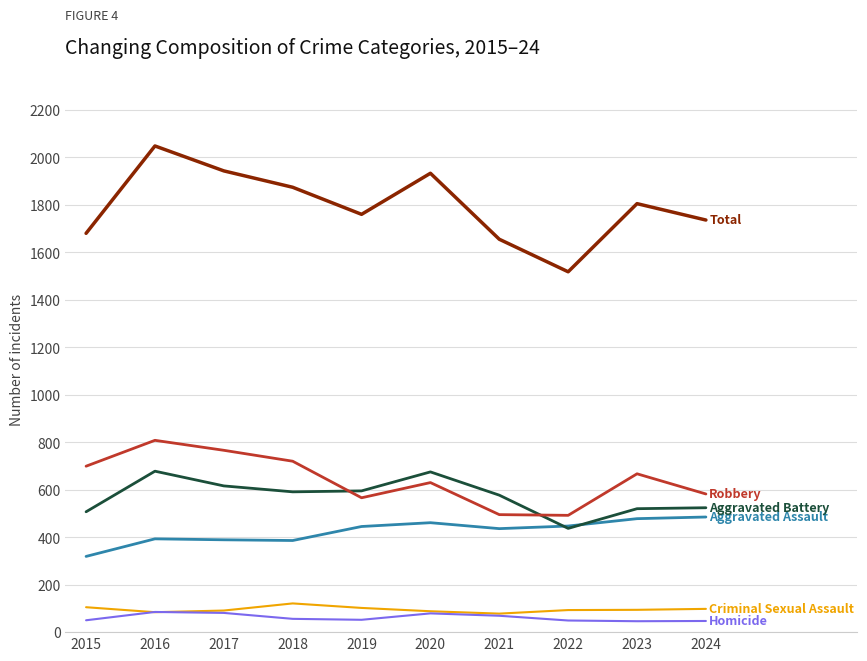

What is the maximum value shown in the chart?

2048